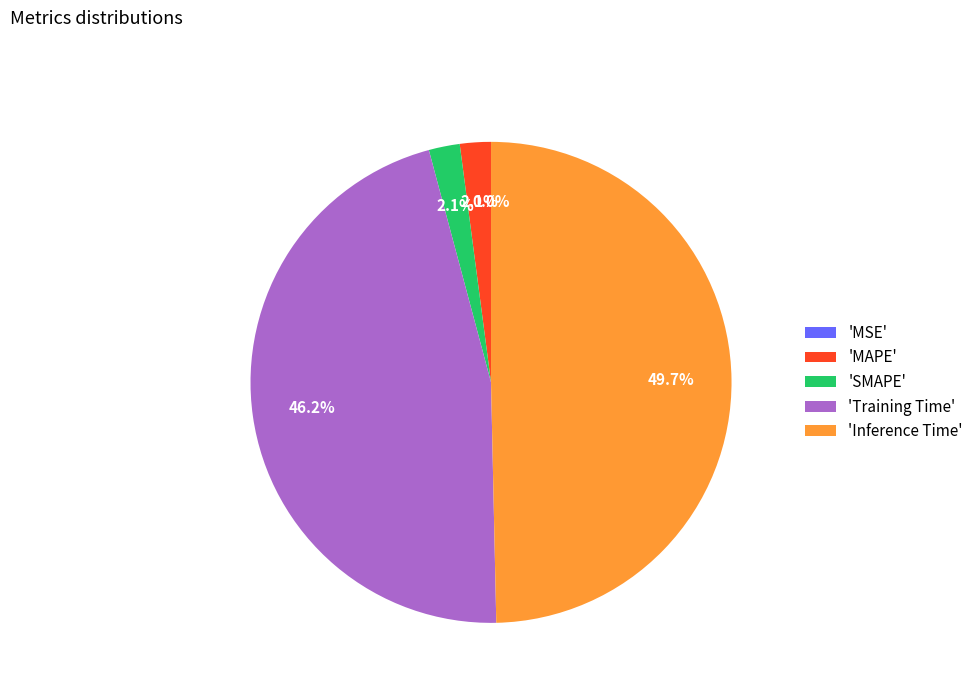

What is the largest slice in the pie chart?

'Inference Time'